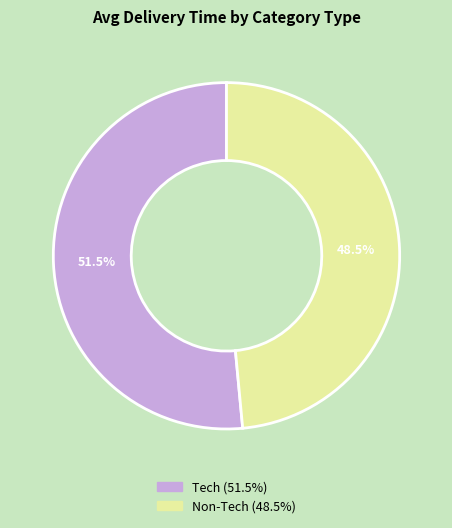

Which slice represents more than half of the pie?

Tech